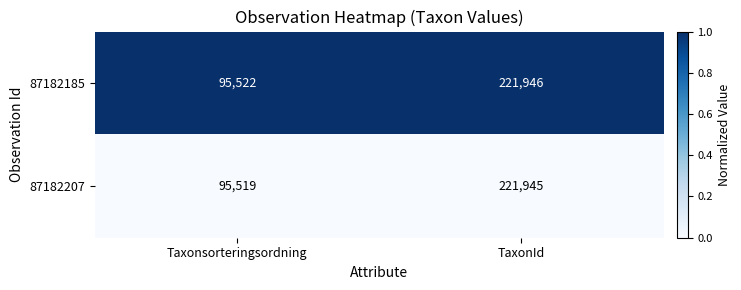

What is the difference between the highest and lowest values at Taxonsorteringsordning?

3